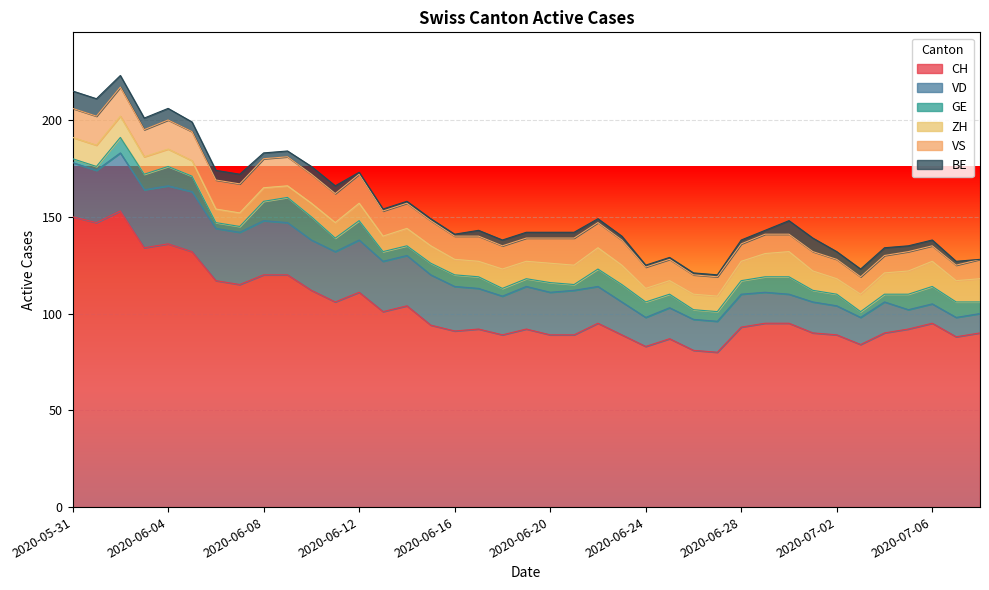

True or false: VD has more than 0 points higher than both neighbors.

True